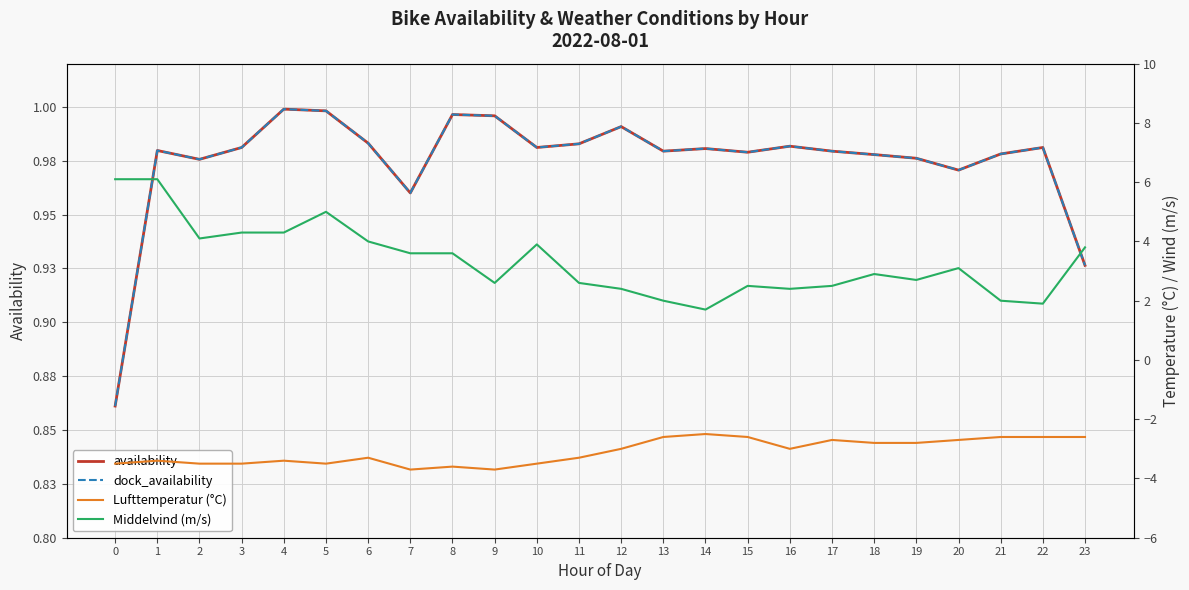

Reading left to right, list all the values displayed in this chart.

availability: 0=0.9	1=1.0	2=1.0	3=1.0	4=1.0	5=1.0	6=1.0	7=1.0	8=1.0	9=1.0	10=1.0	11=1.0	12=1.0	13=1.0	14=1.0	15=1.0	16=1.0	17=1.0	18=1.0	19=1.0	20=1.0	21=1.0	22=1.0	23=0.9
dock_availability: 0=0.9	1=1.0	2=1.0	3=1.0	4=1.0	5=1.0	6=1.0	7=1.0	8=1.0	9=1.0	10=1.0	11=1.0	12=1.0	13=1.0	14=1.0	15=1.0	16=1.0	17=1.0	18=1.0	19=1.0	20=1.0	21=1.0	22=1.0	23=0.9
Lufttemperatur (°C): 0=-3.5	1=-3.4	2=-3.5	3=-3.5	4=-3.4	5=-3.5	6=-3.3	7=-3.7	8=-3.6	9=-3.7	10=-3.5	11=-3.3	12=-3.0	13=-2.6	14=-2.5	15=-2.6	16=-3.0	17=-2.7	18=-2.8	19=-2.8	20=-2.7	21=-2.6	22=-2.6	23=-2.6
Middelvind (m/s): 0=6.1	1=6.1	2=4.1	3=4.3	4=4.3	5=5.0	6=4.0	7=3.6	8=3.6	9=2.6	10=3.9	11=2.6	12=2.4	13=2.0	14=1.7	15=2.5	16=2.4	17=2.5	18=2.9	19=2.7	20=3.1	21=2.0	22=1.9	23=3.8